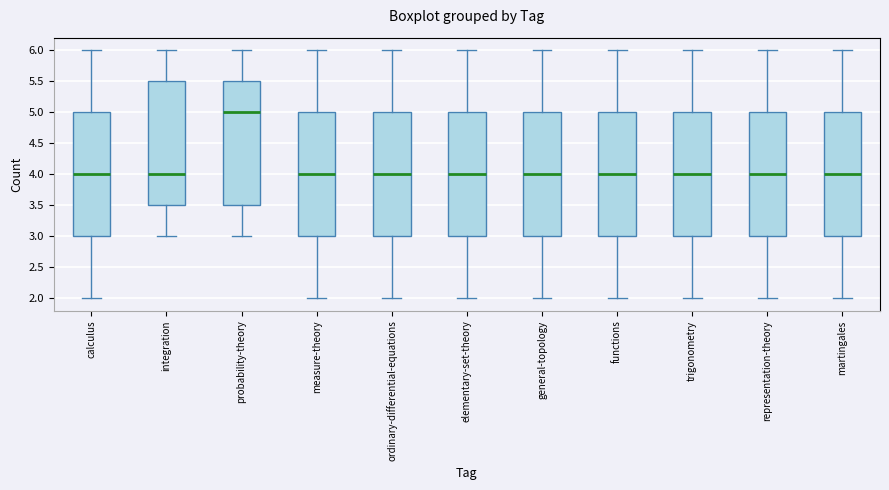

Where is the upper edge of the box for functions on the y-axis? The values are not printed on the chart, so give them approximately, as read against the axis.

5.0